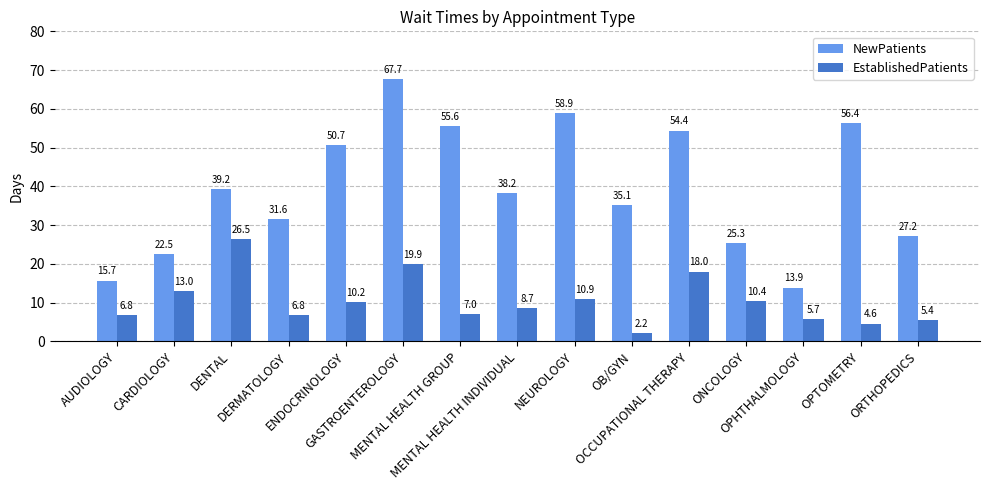

Where is EstablishedPatients nearest to the value 14?

CARDIOLOGY